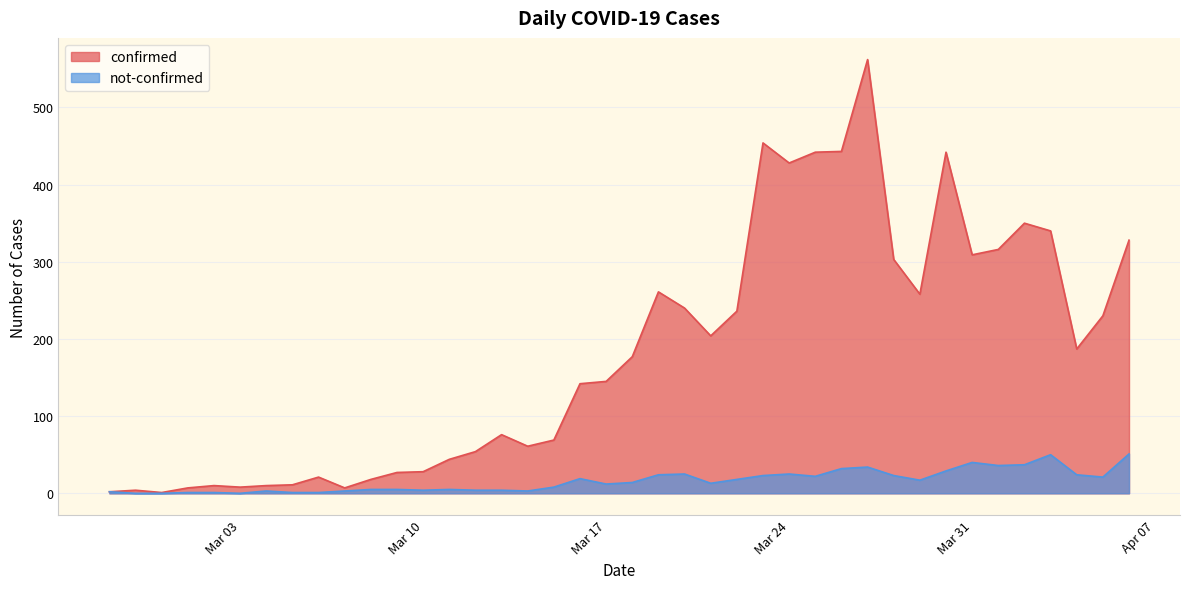

The value of not-confirmed at 2020-04-01 is 55. True or false?

False